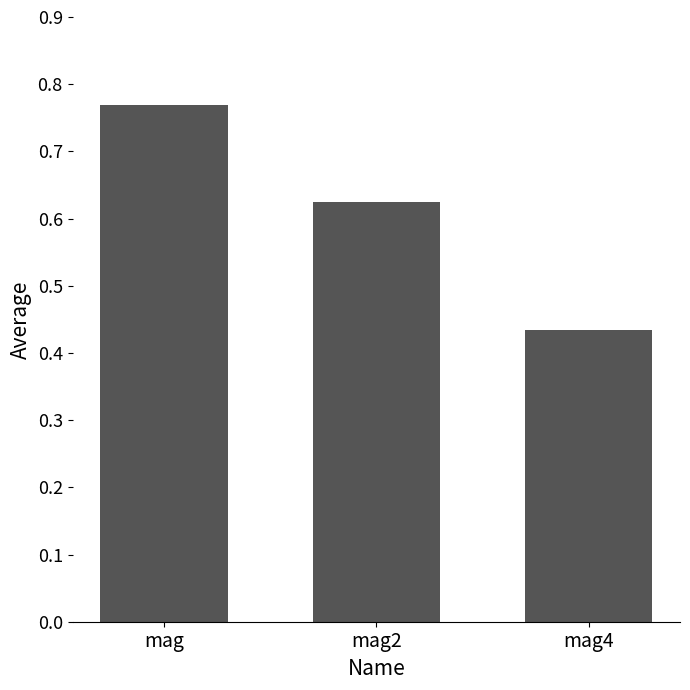

How many values are between 0 and 1?

3